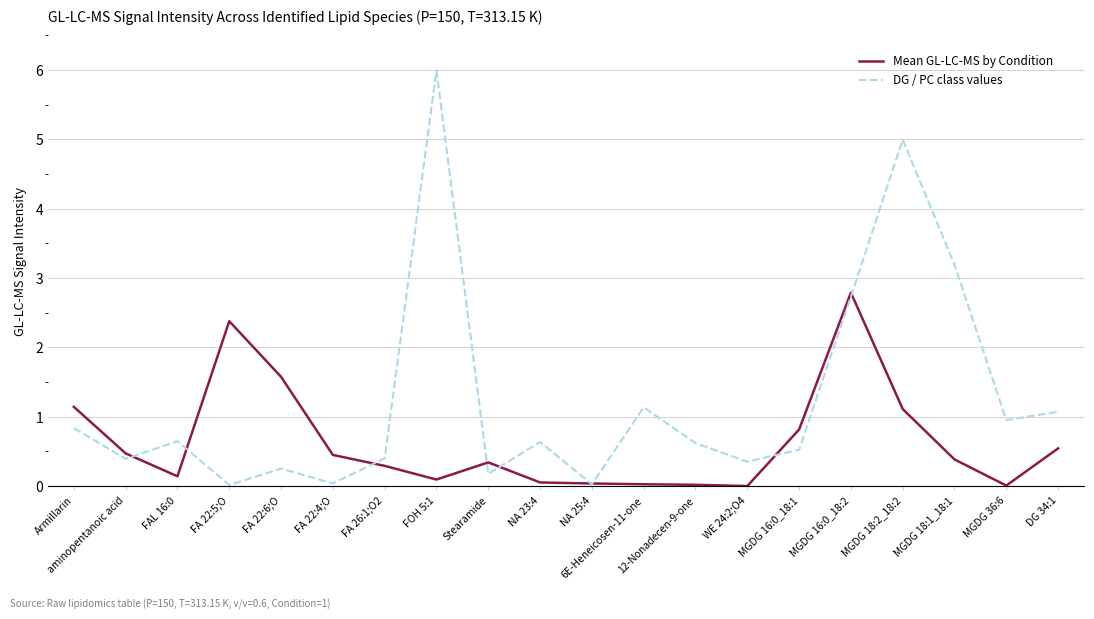

What is the difference between the maximum and minimum values in the Mean GL-LC-MS by Condition series?

2.8